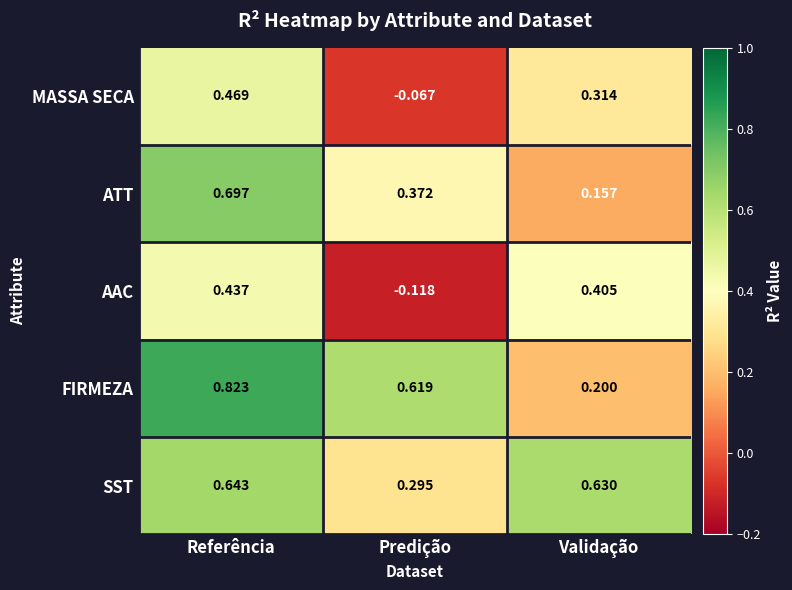

At Referência, list the series in order from smallest to largest.

AAC, MASSA SECA, SST, ATT, FIRMEZA